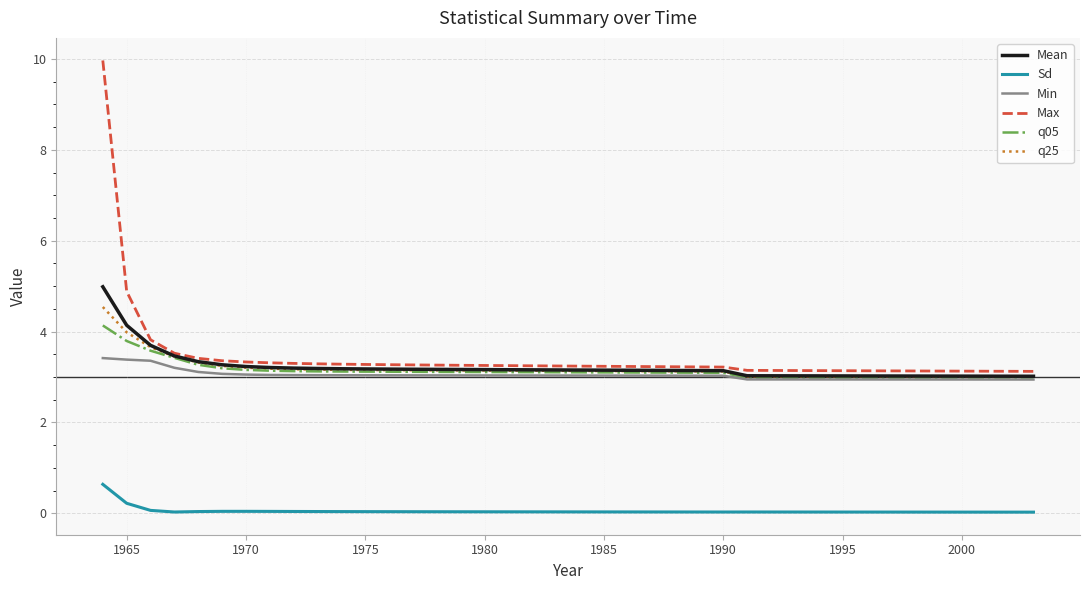

What is the maximum value for Mean?

5.0